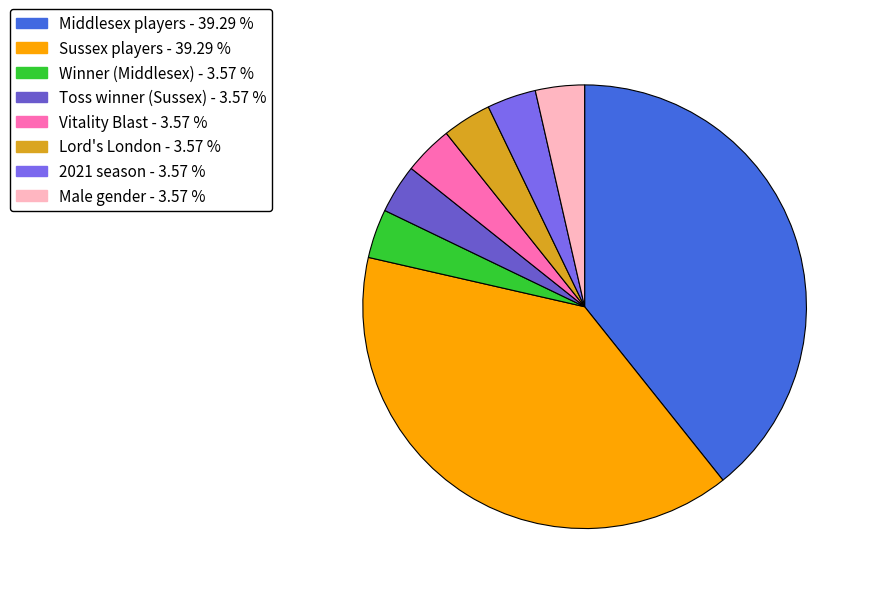

What is the largest slice in the pie chart?

Middlesex